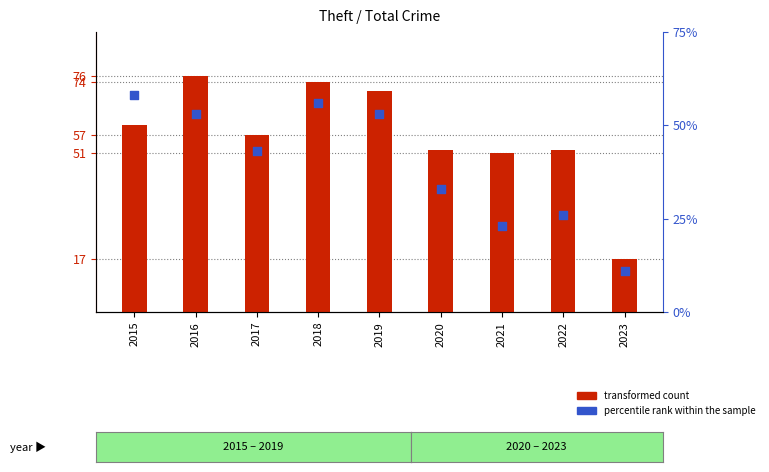

What is the total value across all series at 2021?

74